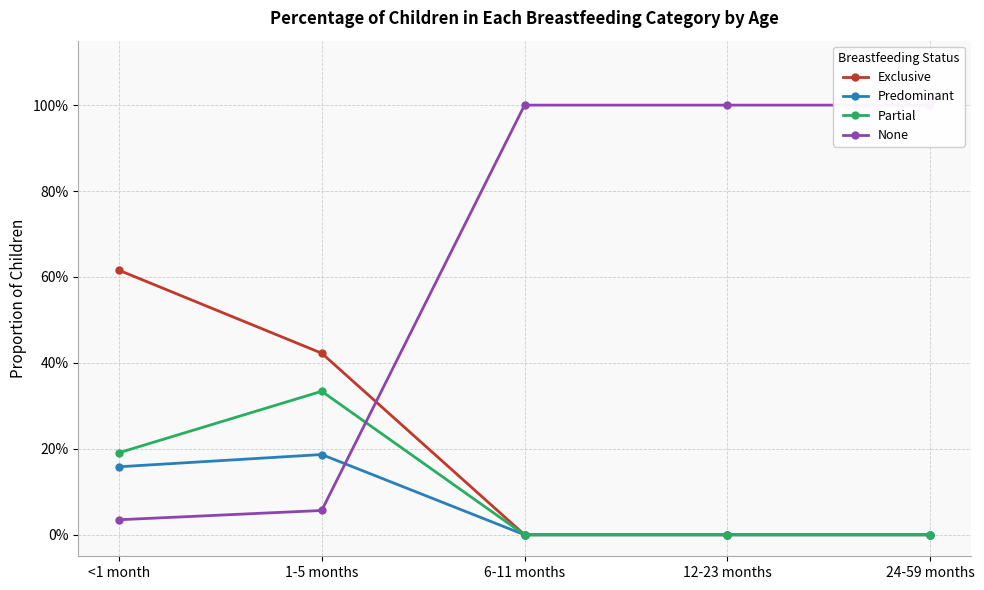

Read the Predominant value at <1 month.

0.2